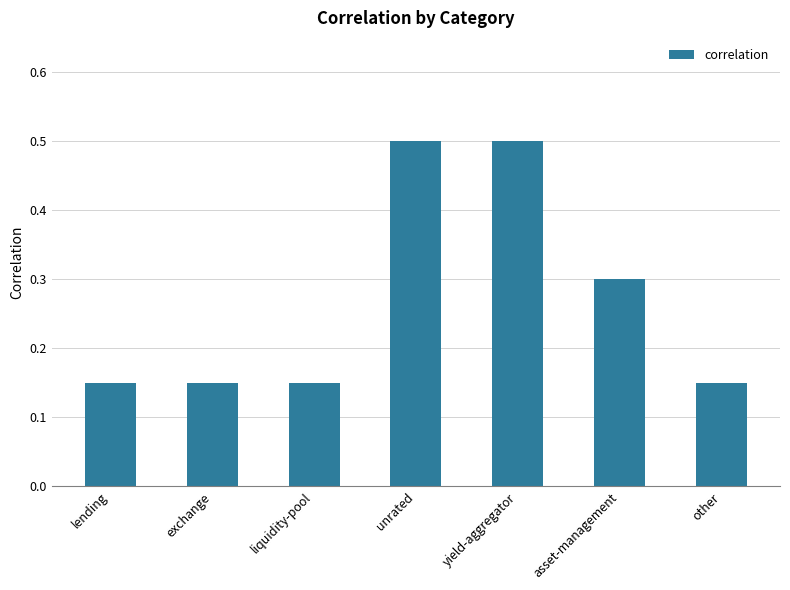

Count the values in the range 0 to 1.

7